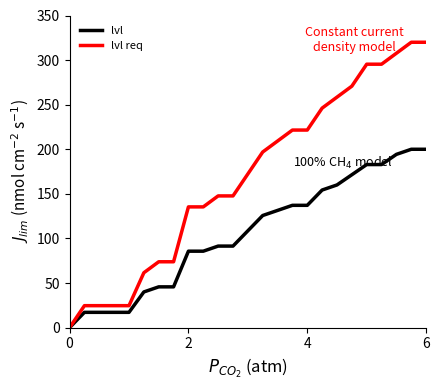

List the series in order of their peak value, lowest first.

lvl, lvl req